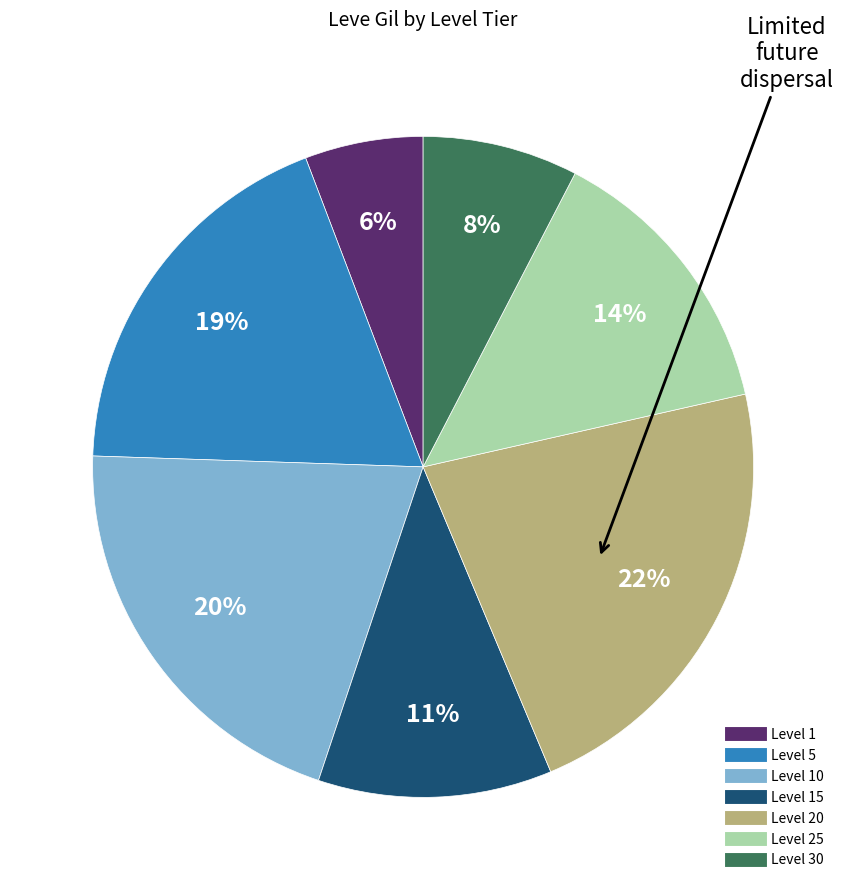

To the nearest percent, what is the average slice percentage?

14%